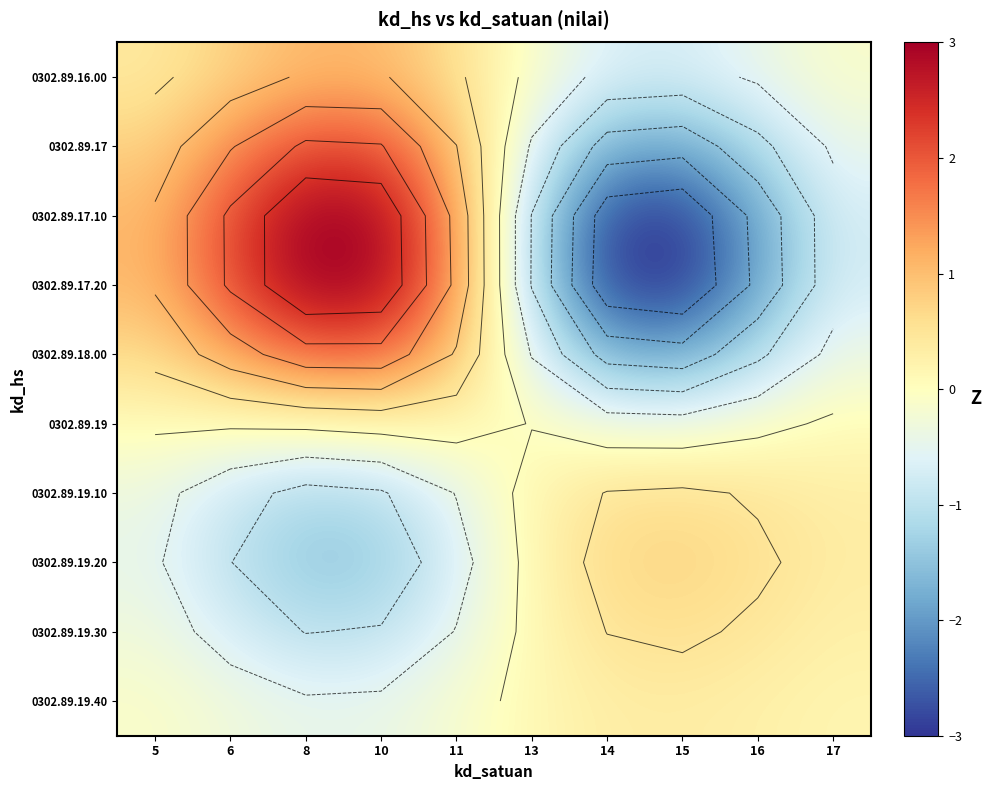

Rank the series at 15 from lowest to highest value.

0302.89.17.20, 0302.89.17.10, 0302.89.17, 0302.89.18.00, 0302.89.16.00, 0302.89.19, 0302.89.19.40, 0302.89.19.30, 0302.89.19.10, 0302.89.19.20